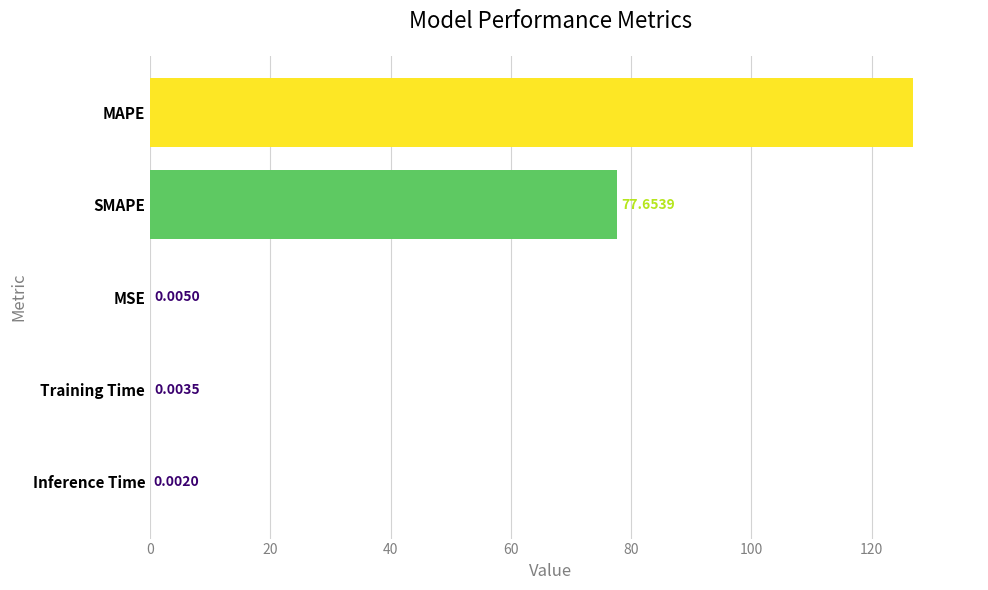

Where is the data nearest to the value 63?

SMAPE